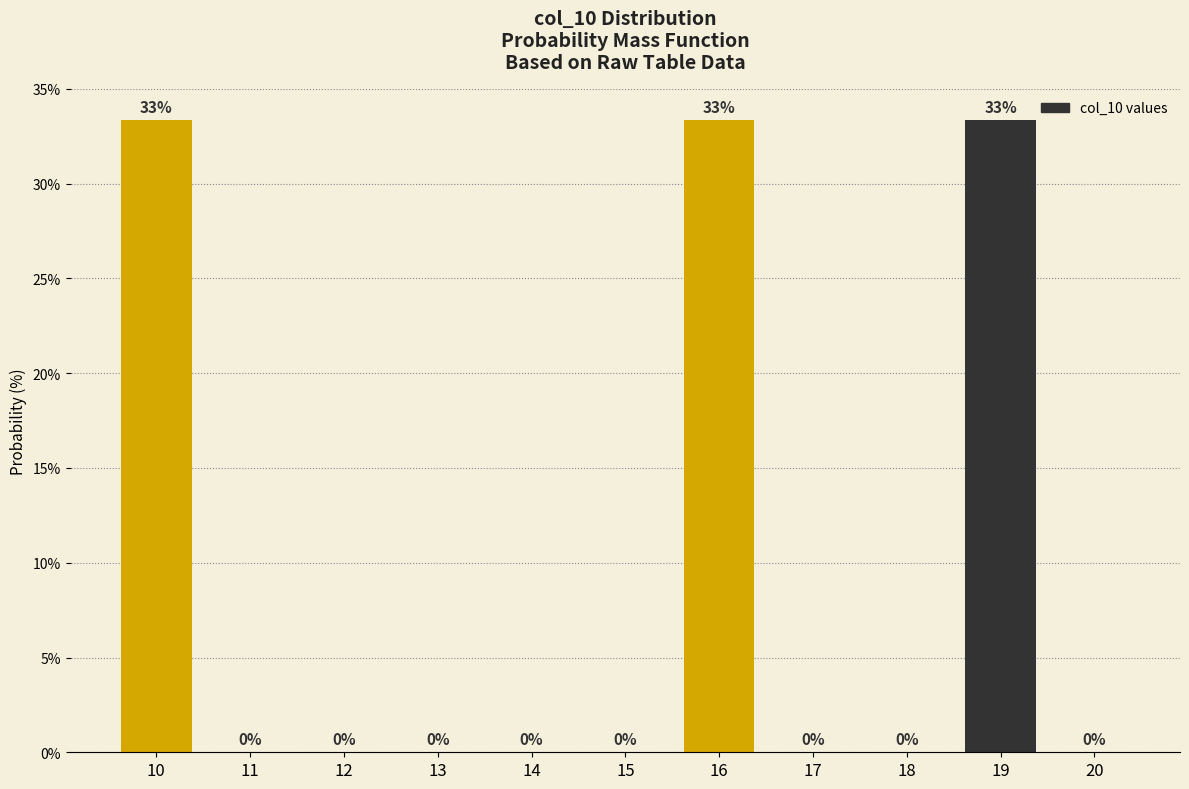

Is it true that the value at 18 is 0.0?

True